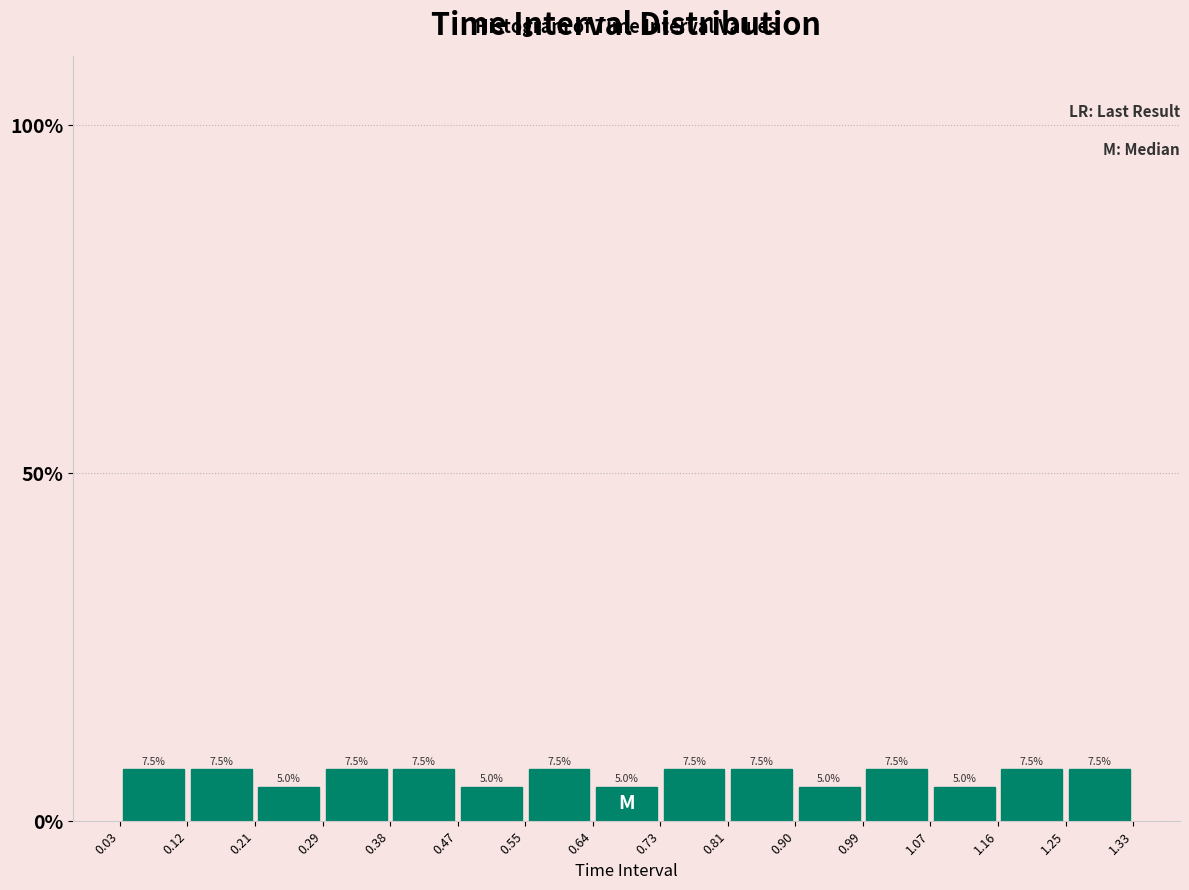

Reading left to right, list every bar in this chart as the range it spans on the x-axis followed by its height.

0.03 to 0.12: 7.5
0.12 to 0.21: 7.5
0.21 to 0.29: 5.0
0.29 to 0.38: 7.5
0.38 to 0.47: 7.5
0.47 to 0.55: 5.0
0.55 to 0.64: 7.5
0.64 to 0.73: 5.0
0.73 to 0.81: 7.5
0.81 to 0.90: 7.5
0.90 to 0.99: 5.0
0.99 to 1.07: 7.5
1.07 to 1.16: 5.0
1.16 to 1.25: 7.5
1.25 to 1.33: 7.5